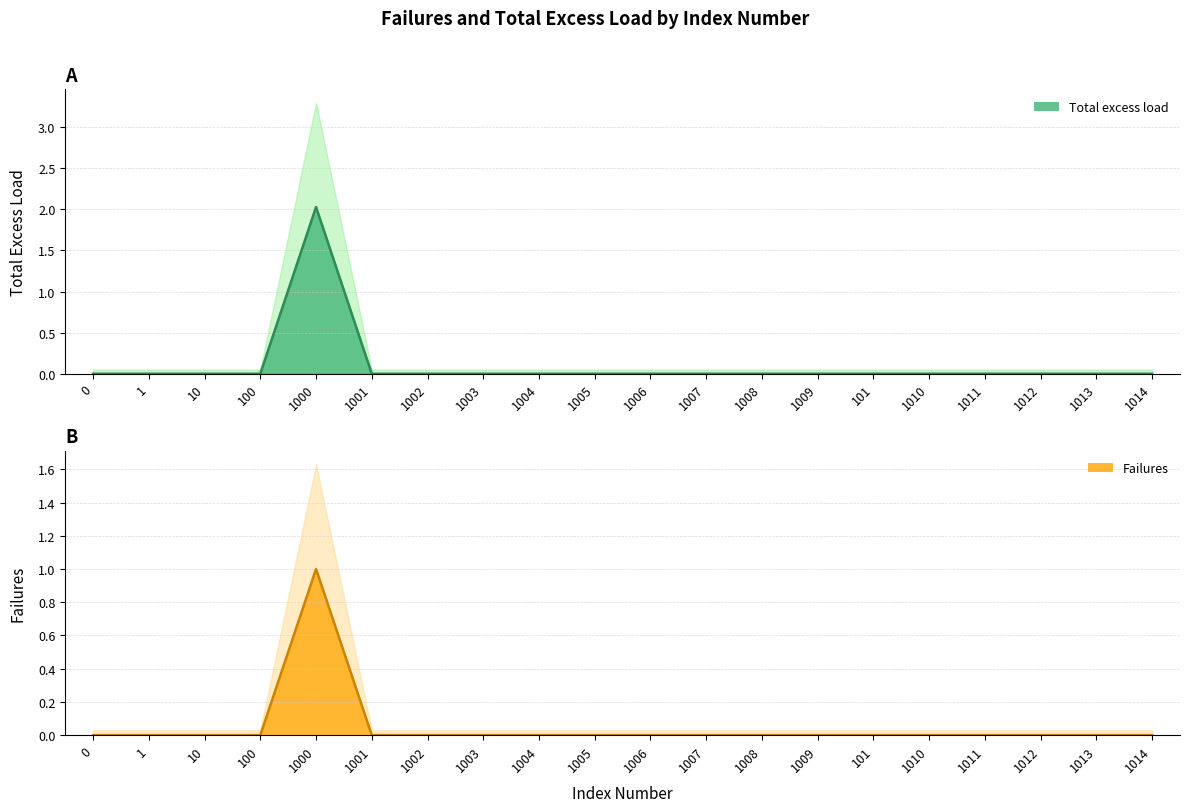

Rank the series at 1005 from highest to lowest value.

Total excess load, Failures